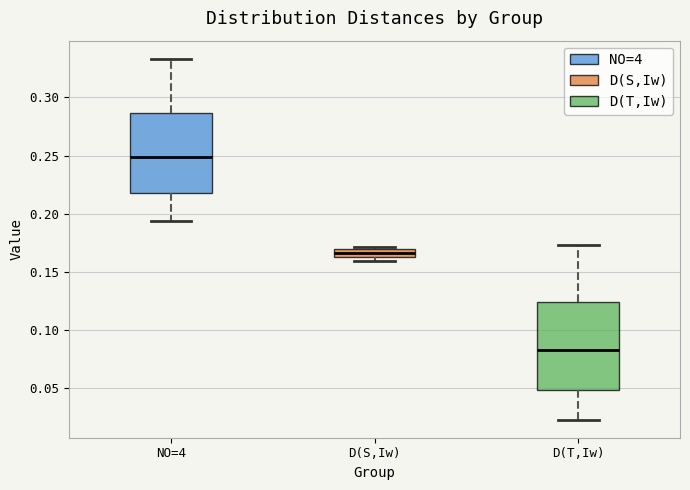

Which box is the tallest, from its lower edge to its upper edge?

D(T,Iw)